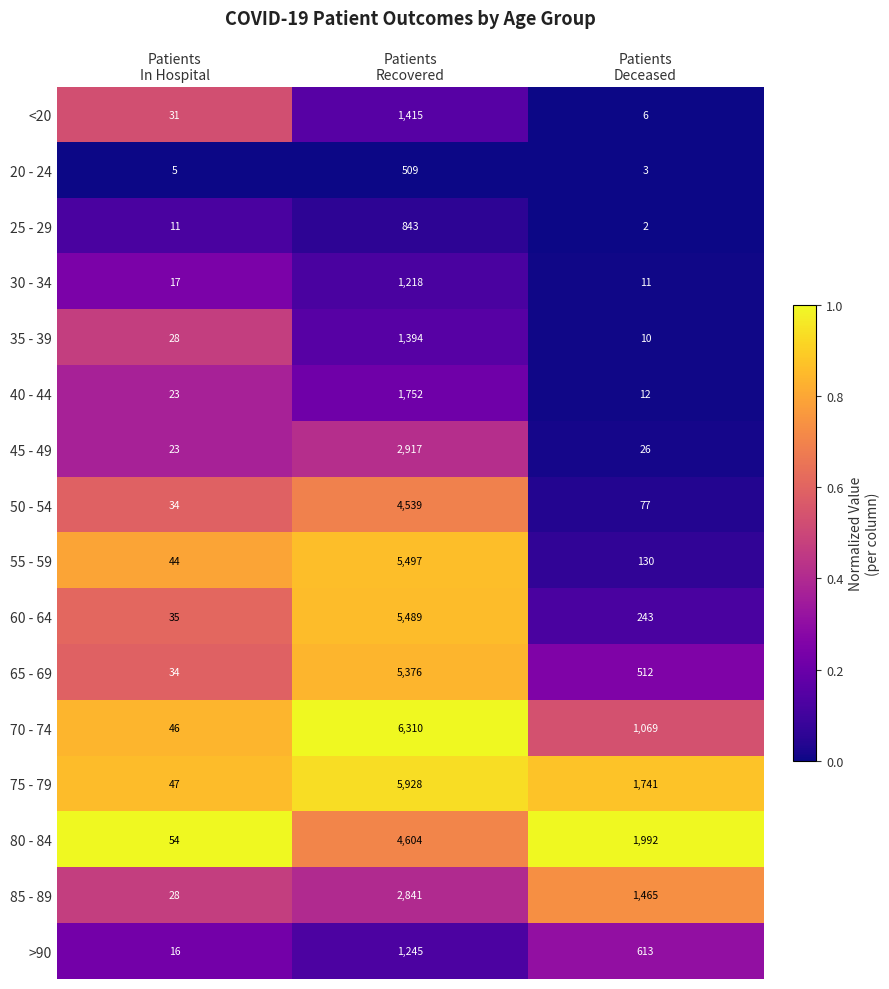

What is the difference between the maximum and minimum values in the 85 - 89 series?

2813